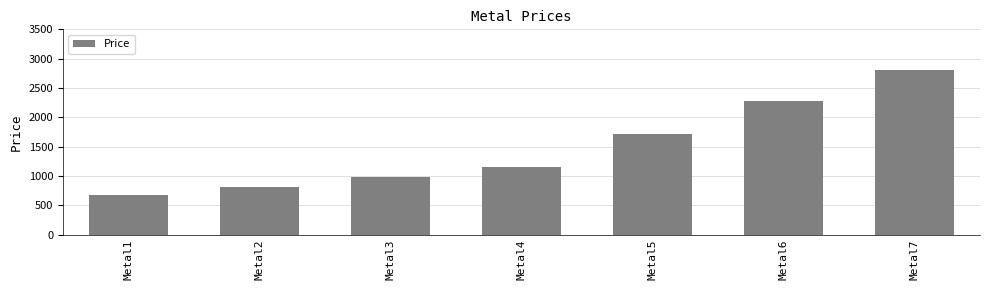

Where is the data nearest to the value 1736?

Metal5